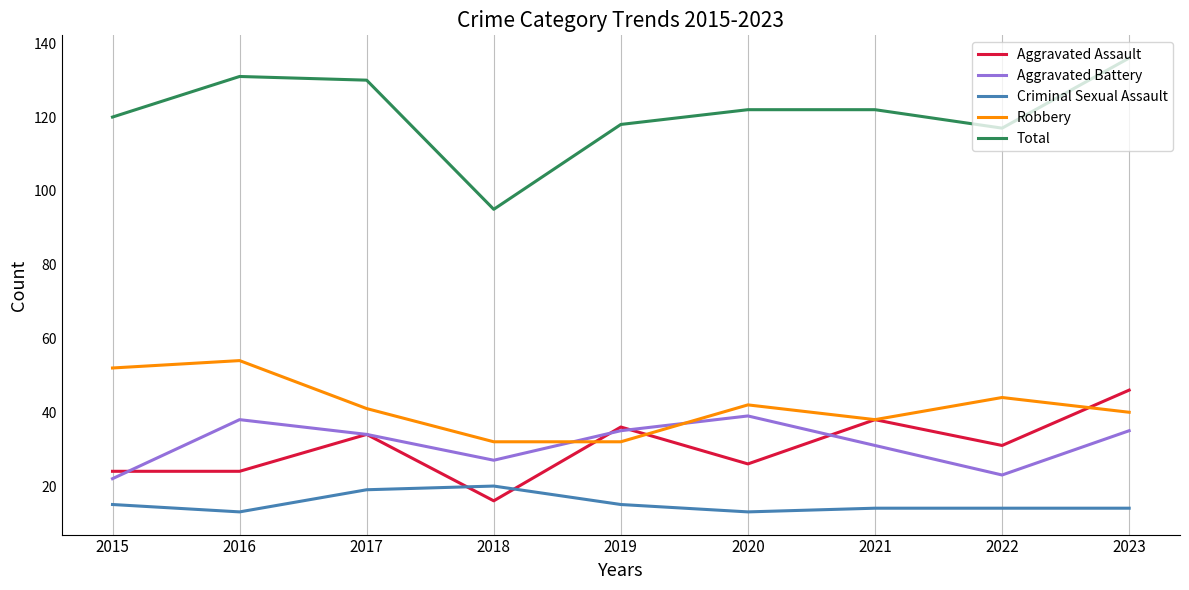

The value of Robbery at 2018 is 9. True or false?

False